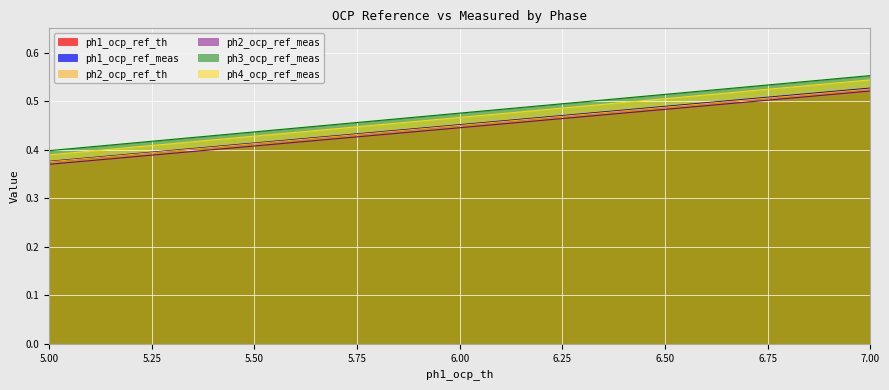

Where is ph2_ocp_ref_meas nearest to the value 0?

5.00